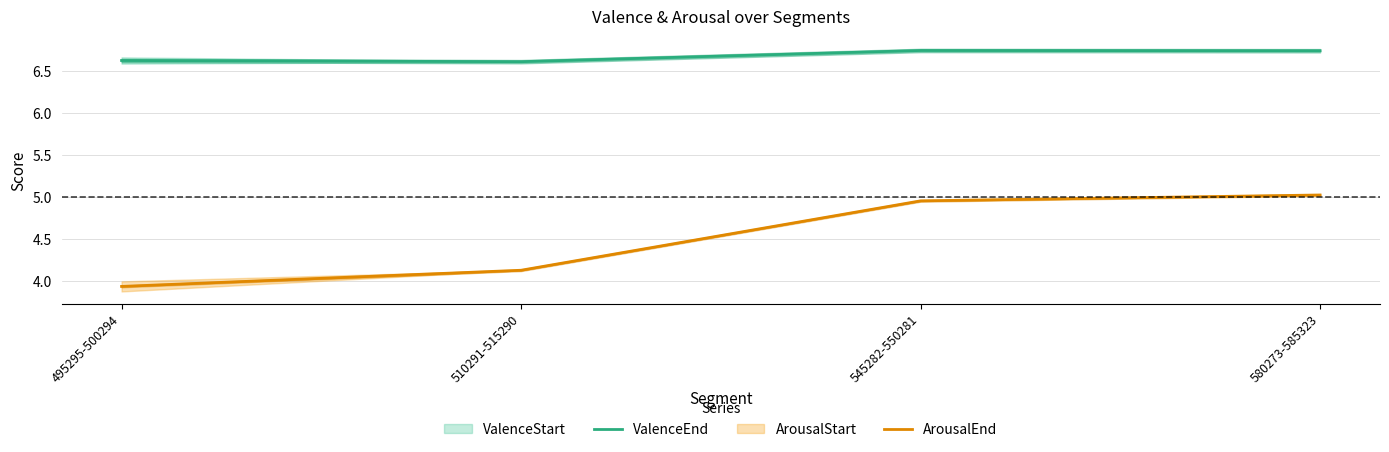

Where does the ArousalEnd series first go above 4?

510291-515290